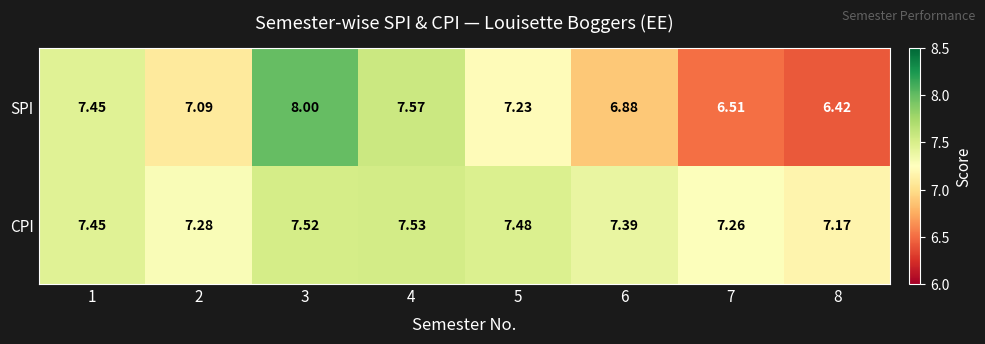

Rank the series by their average value, from highest to lowest.

CPI, SPI